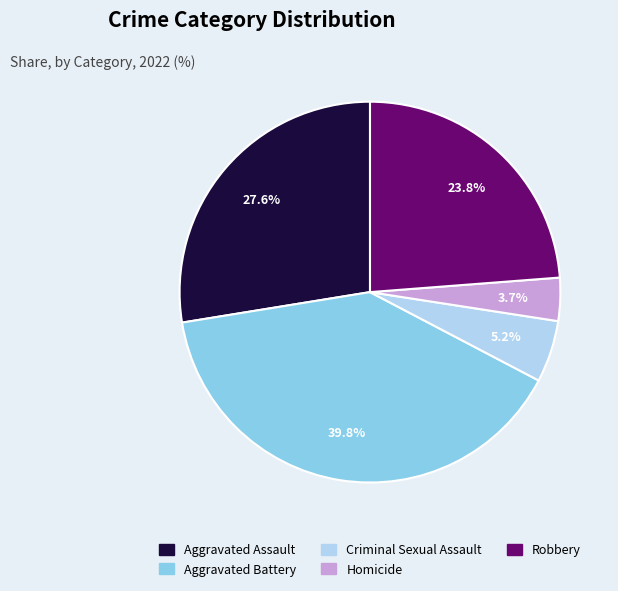

What is the smallest slice in the pie chart?

Homicide